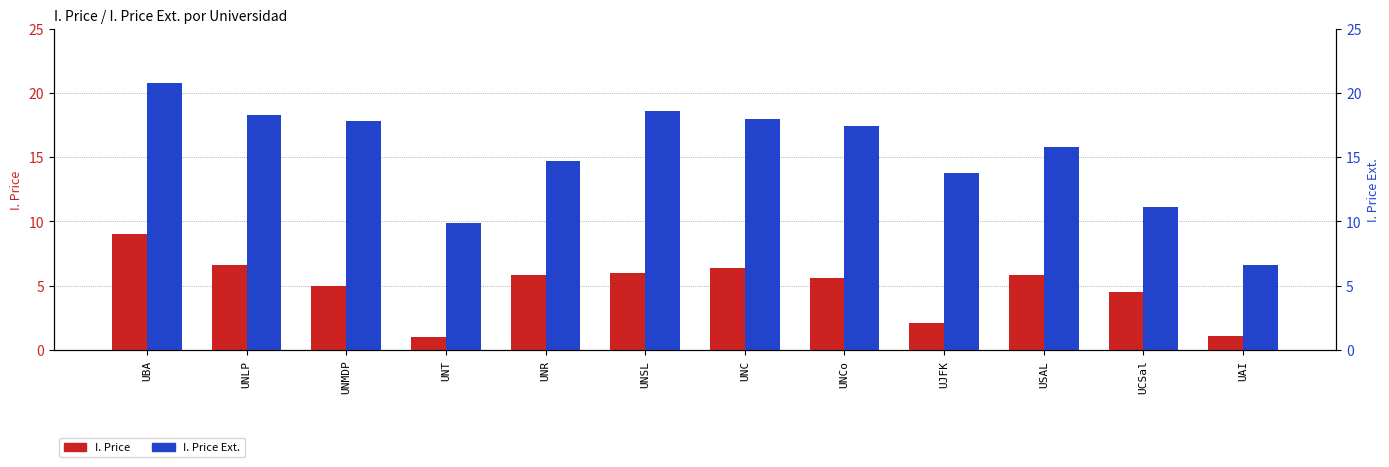

Where is I. Price Ext. nearest to the value 13?

UJFK